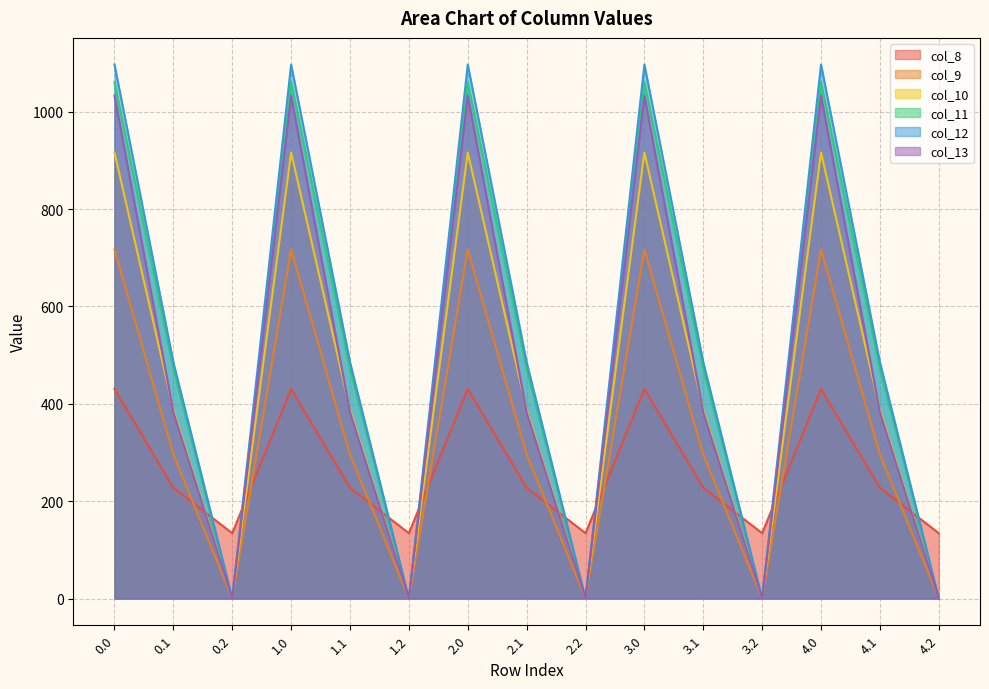

What is the spread (max minus min) of values at 0.1?

257.9